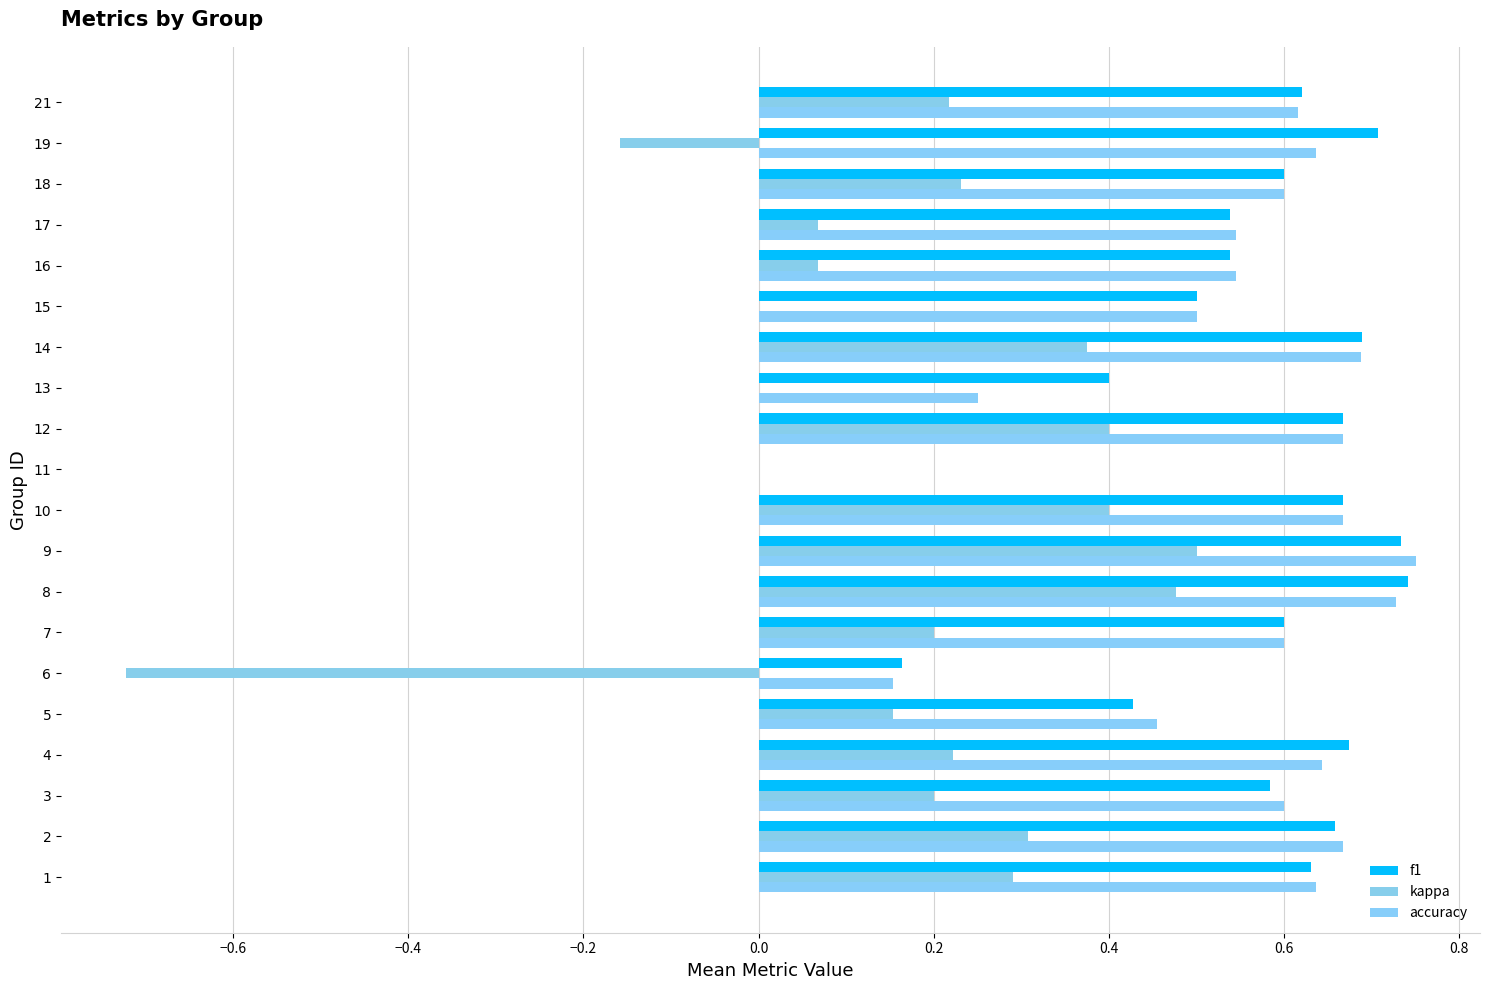

How many distinct data groups are displayed?

3